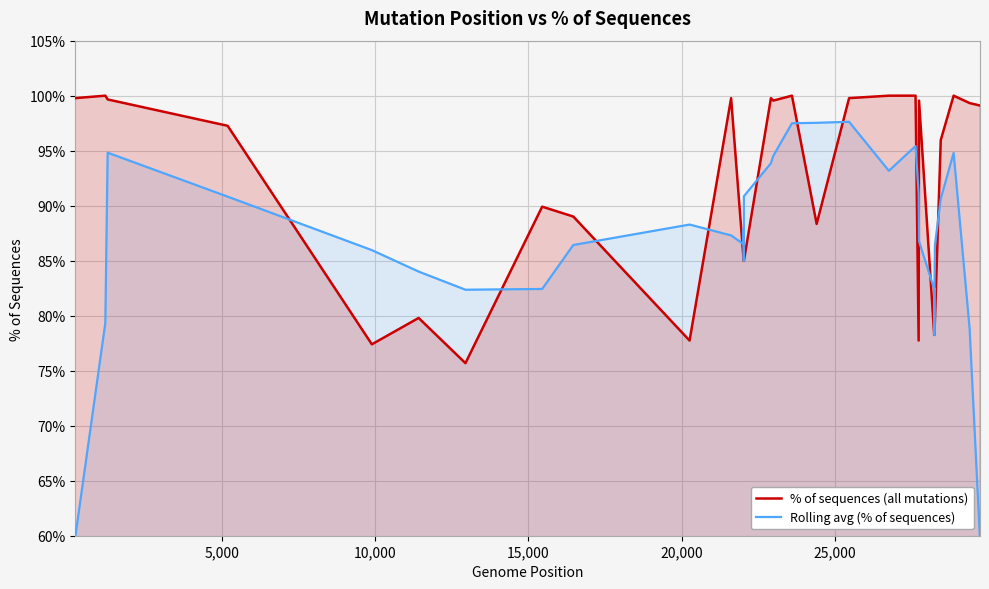

List the series in order of their peak value, highest first.

% of sequences (all mutations), Rolling avg (% of sequences)